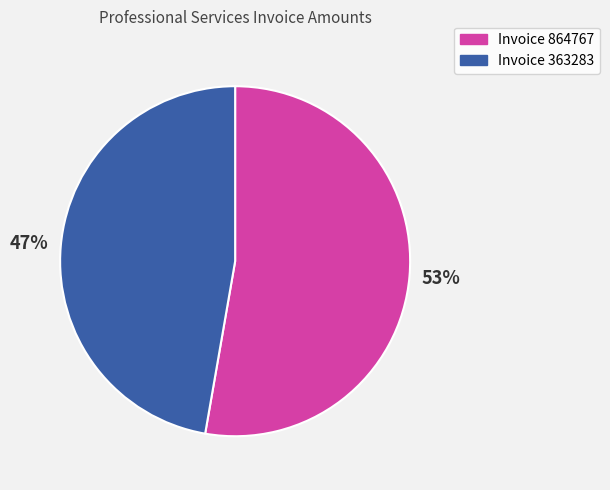

Count the number of slices in the pie.

2